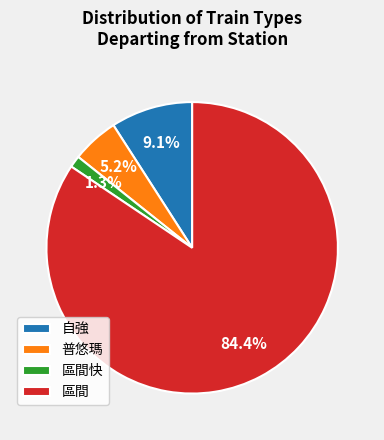

True or false: 普悠瑪 accounts for 12% of the total.

False